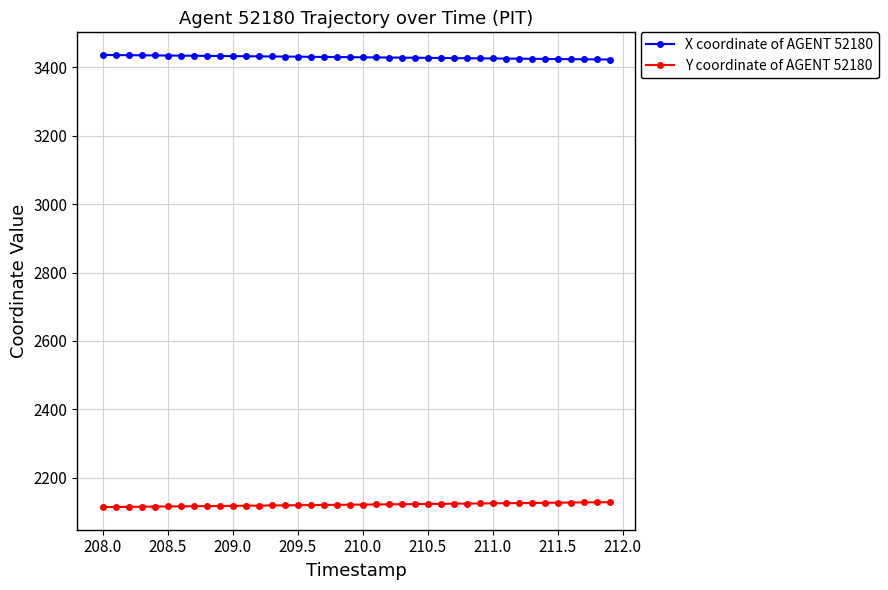

What is the value of the Y coordinate of AGENT 52180 point at the 20th from the left?

2121.3